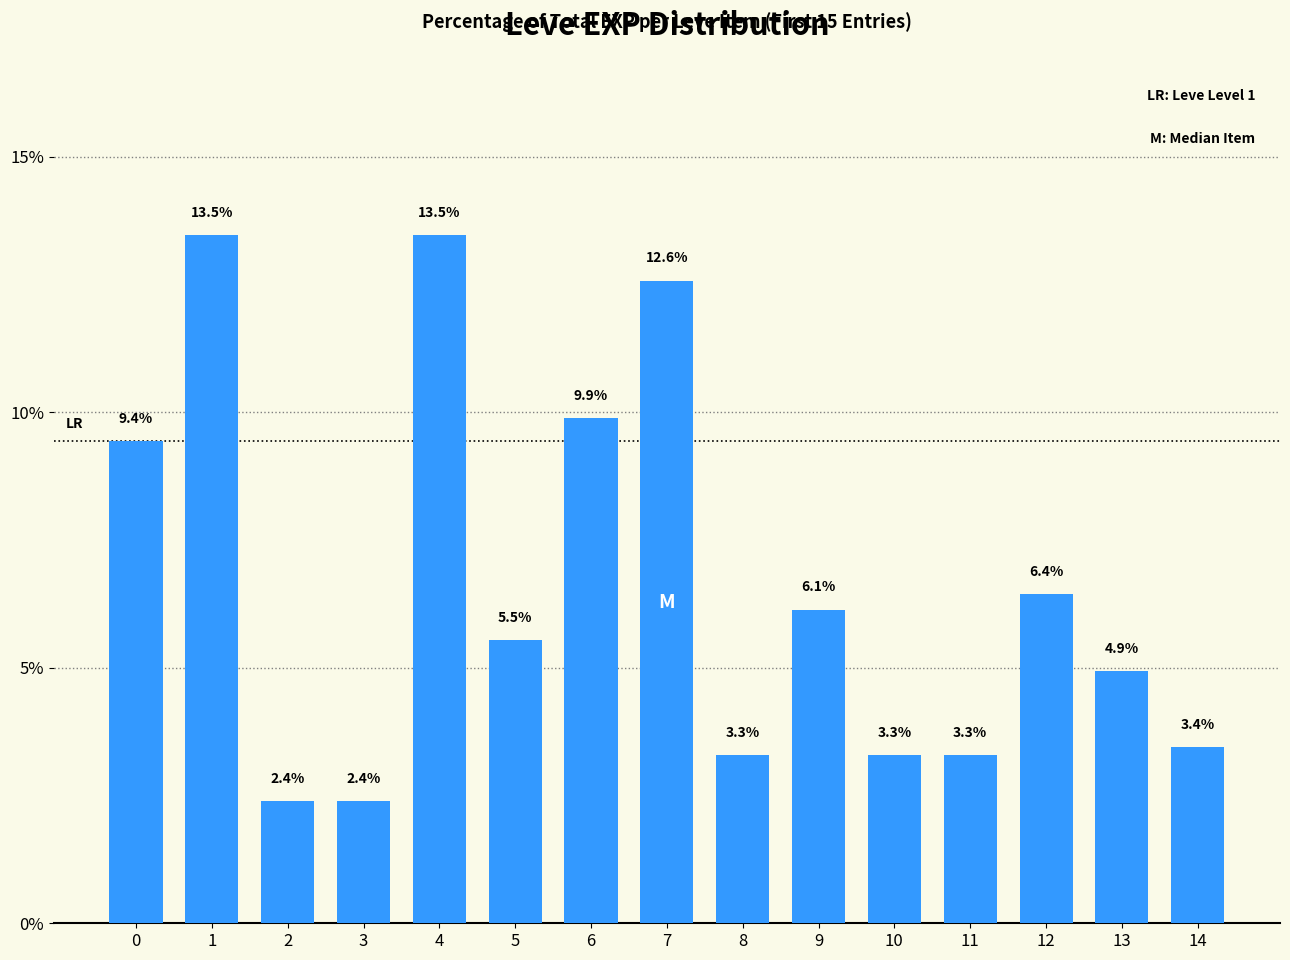

What is the maximum value shown in the chart?

13.5